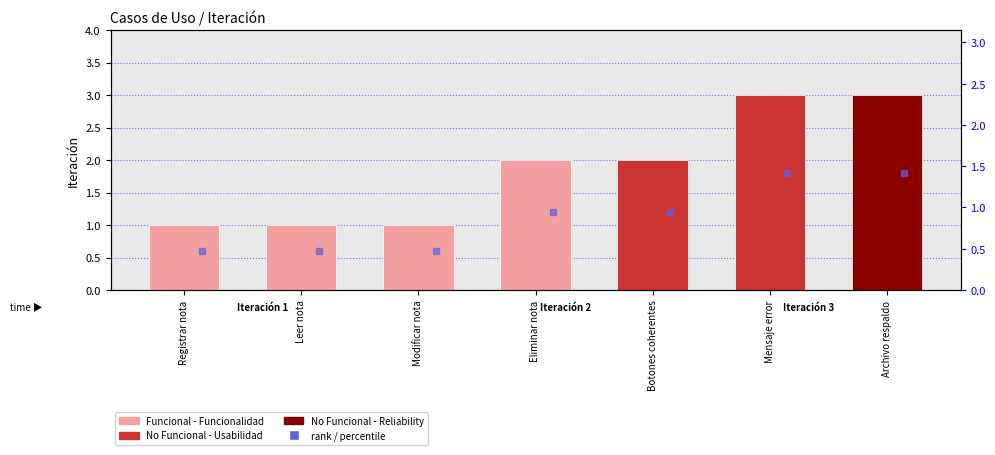

At which category does the chart reach its minimum across all series?

Registrar nota